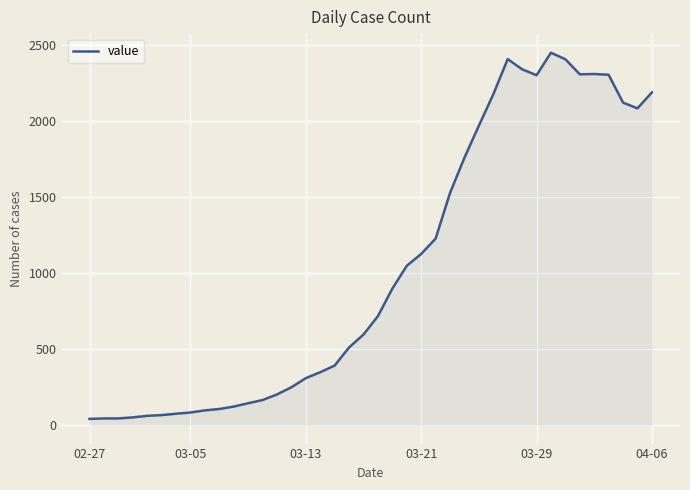

What is the maximum value shown in the chart?

2449